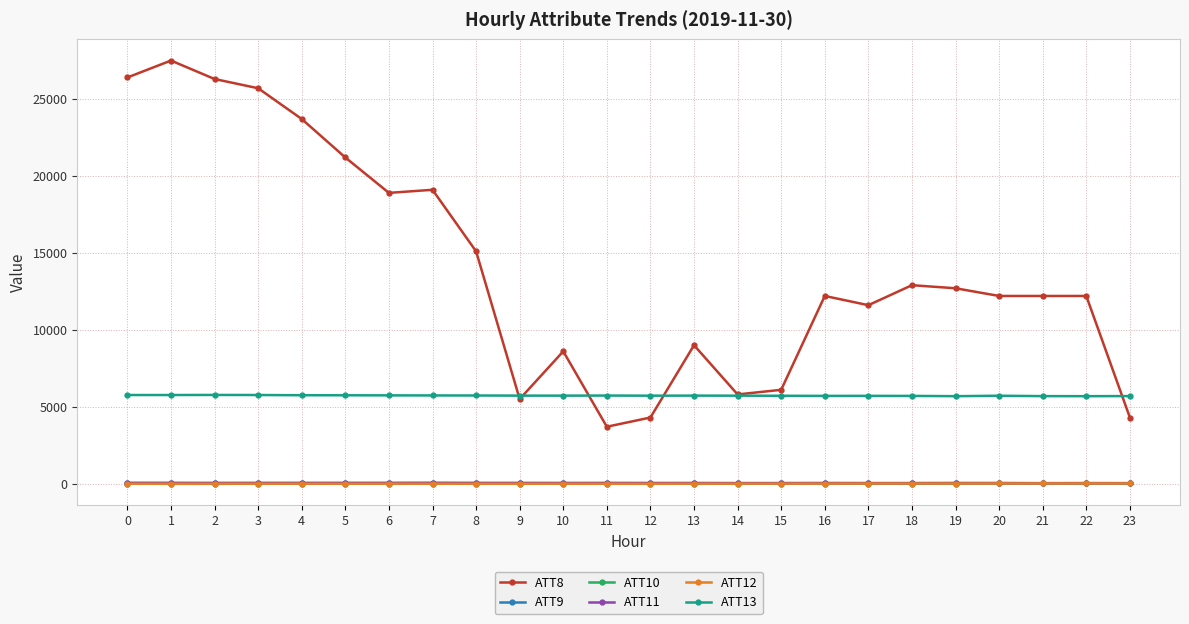

The value of ATT8 at 12 is 4300.0. True or false?

True